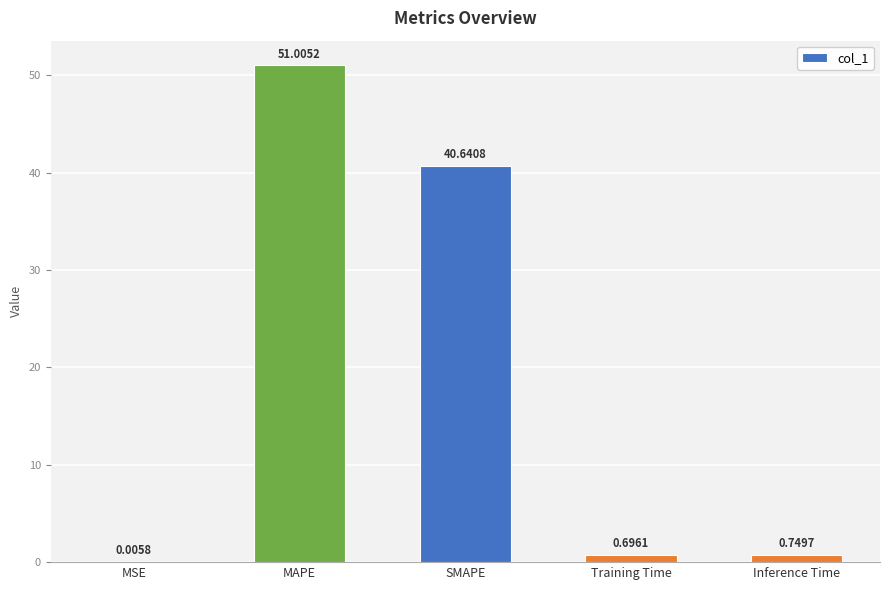

What is the sum of all values?

93.1